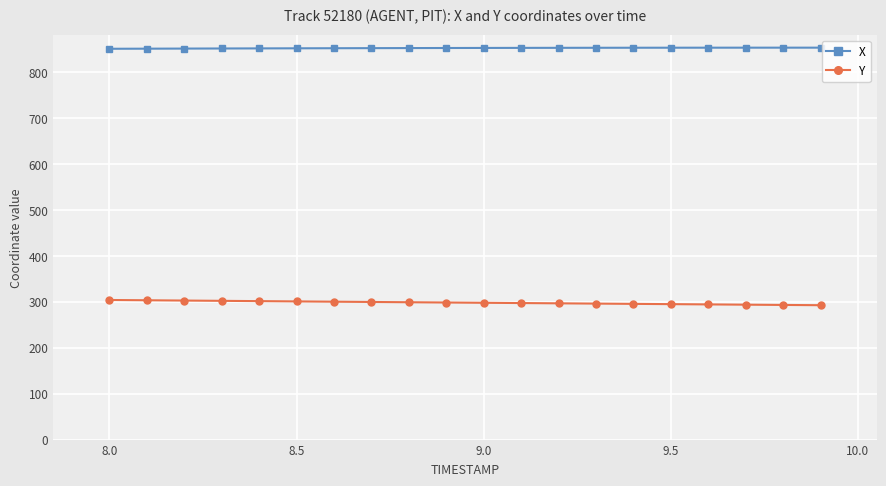

True or false: Y and X intersect in this chart.

False